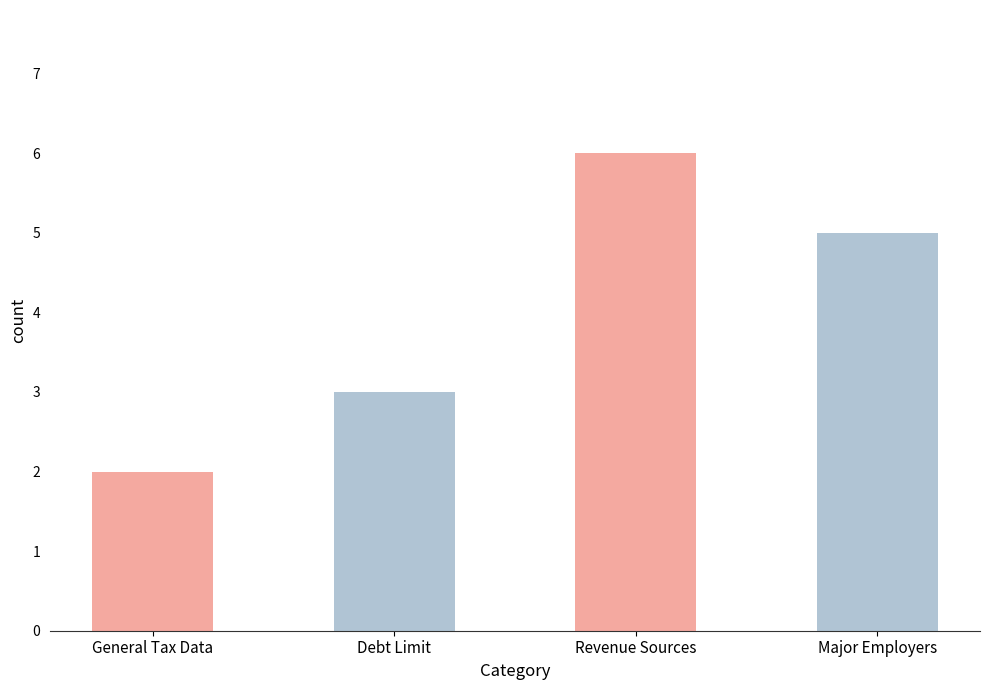

What is the difference between the maximum and minimum values?

4